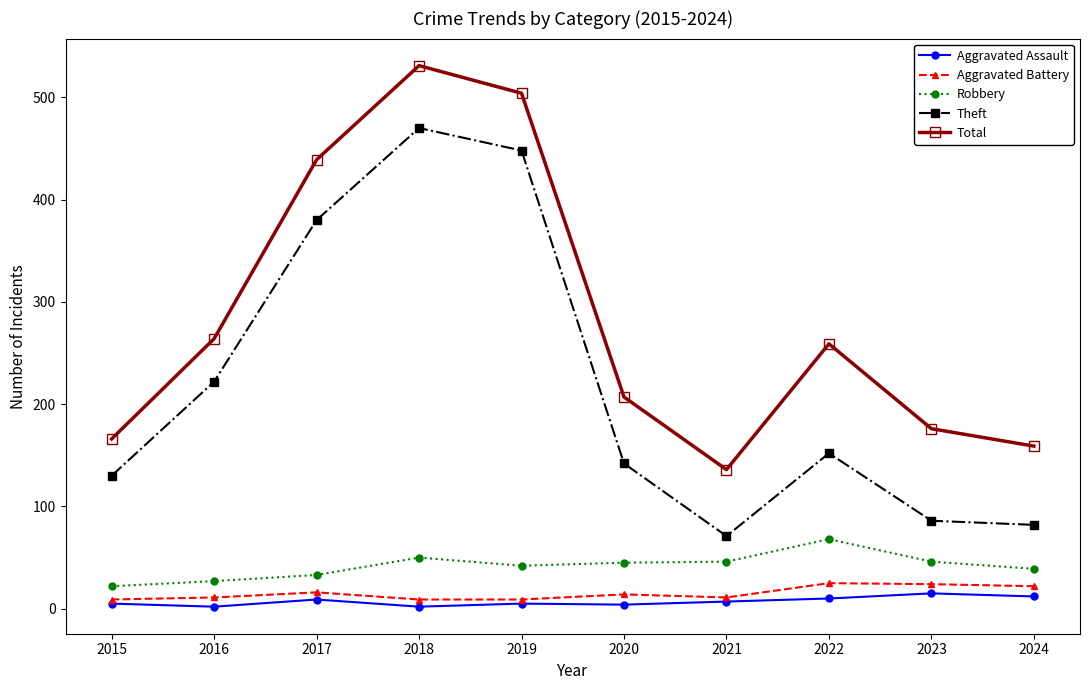

What is the sum of the Robbery values at 2021 and 2023?

92